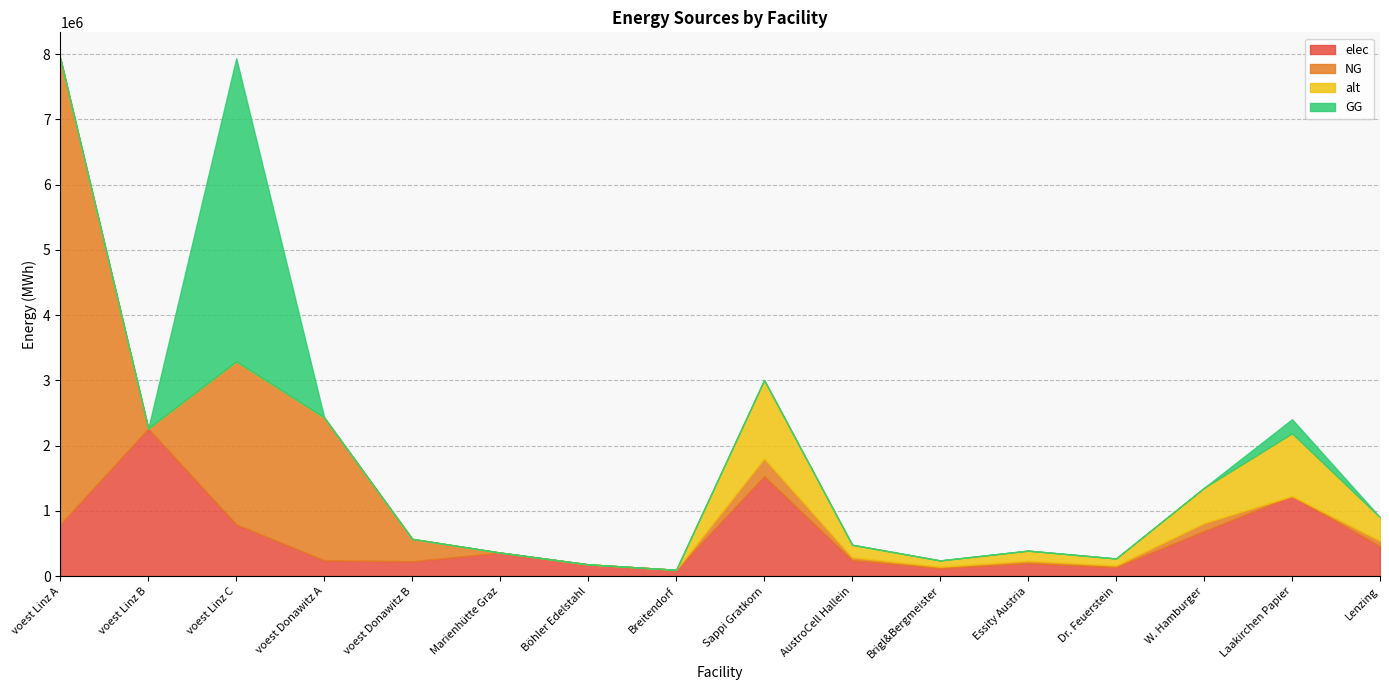

At how many categories does at least one series exceed 5522724?

1